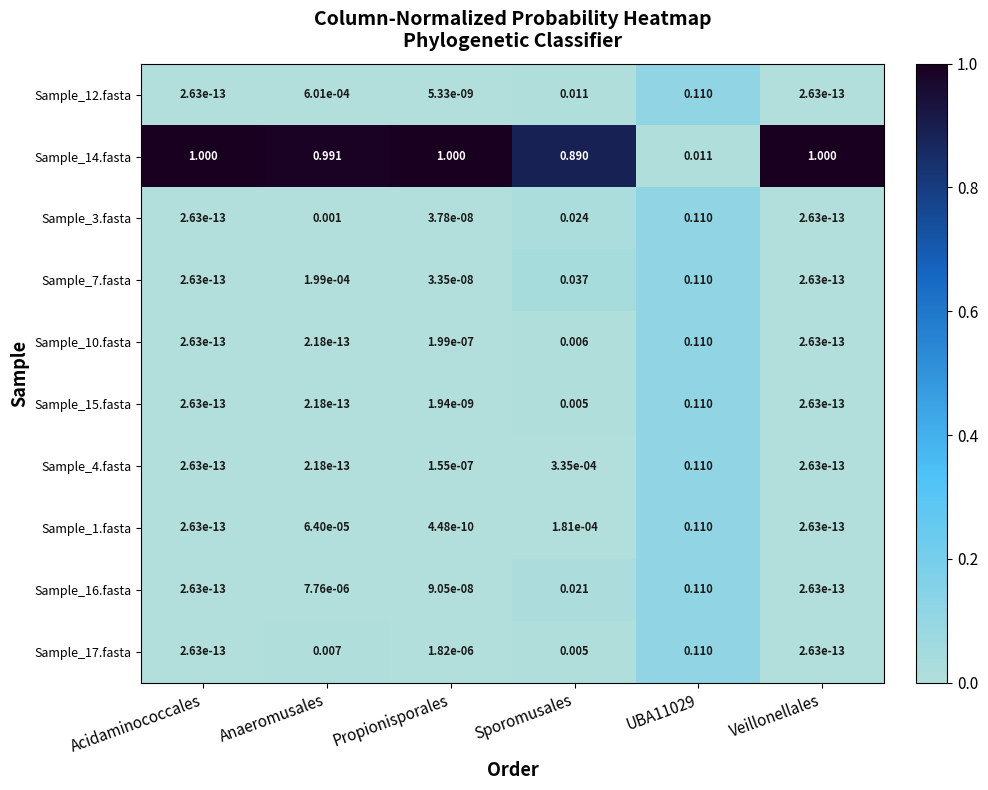

How many categories are shown in the chart?

6